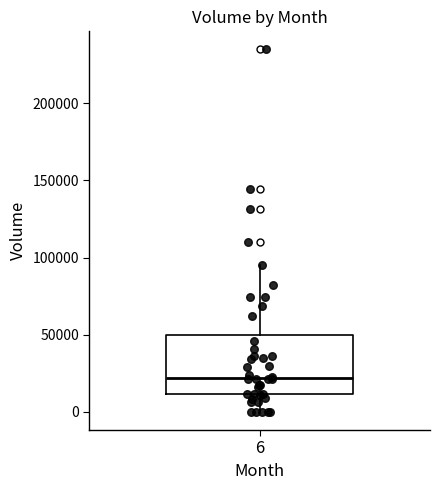

Where is the lower edge of the box at x = 6 on the y-axis? The values are not printed on the chart, so give them approximately, as read against the axis.

10000